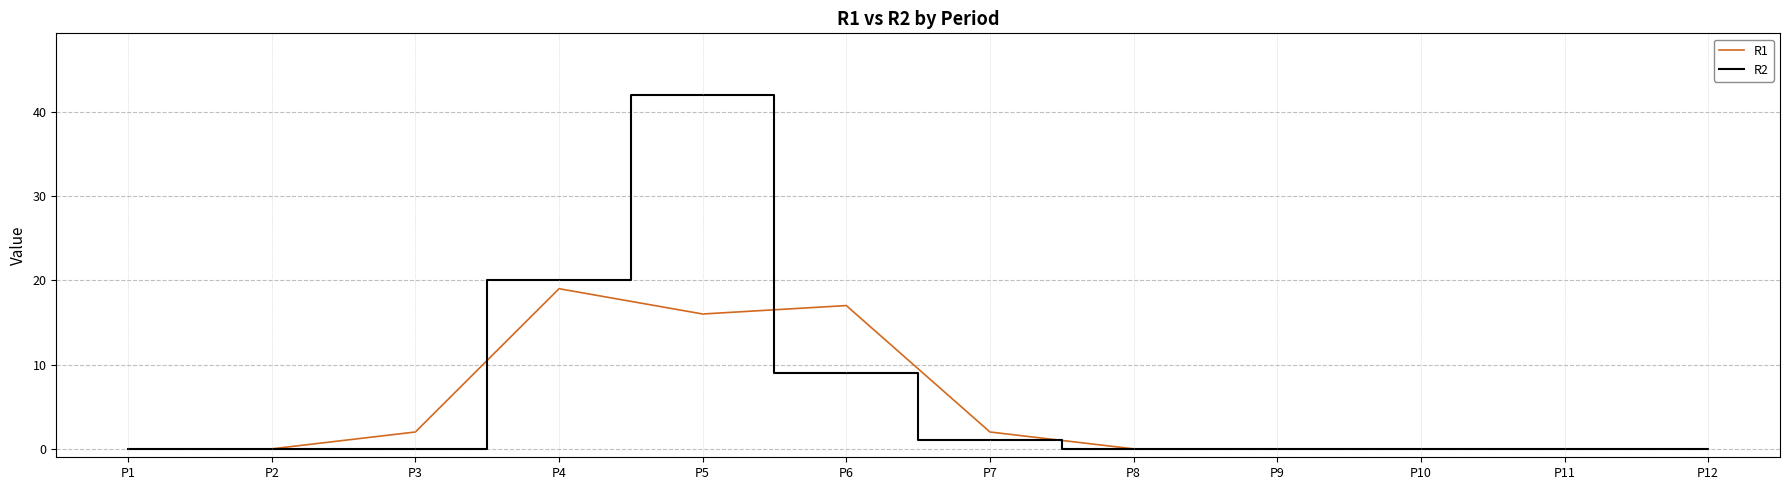

Which label corresponds to the largest value in the chart?

P5